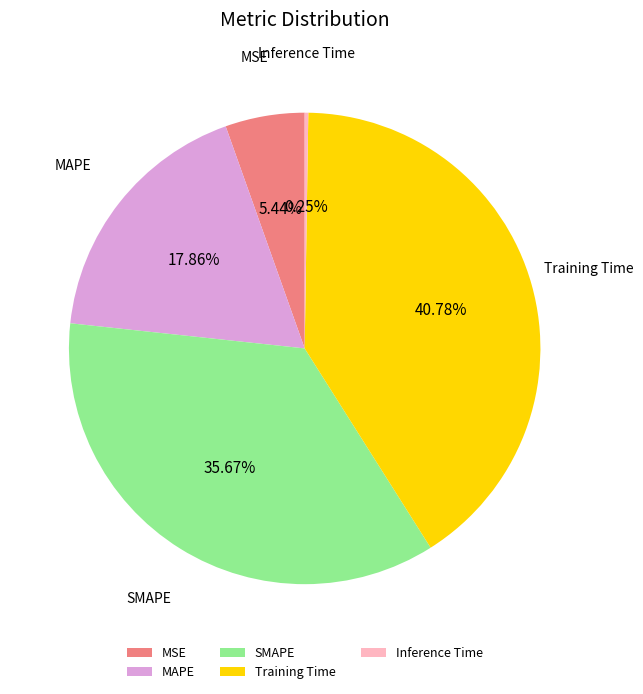

Which slice is the largest?

Training Time